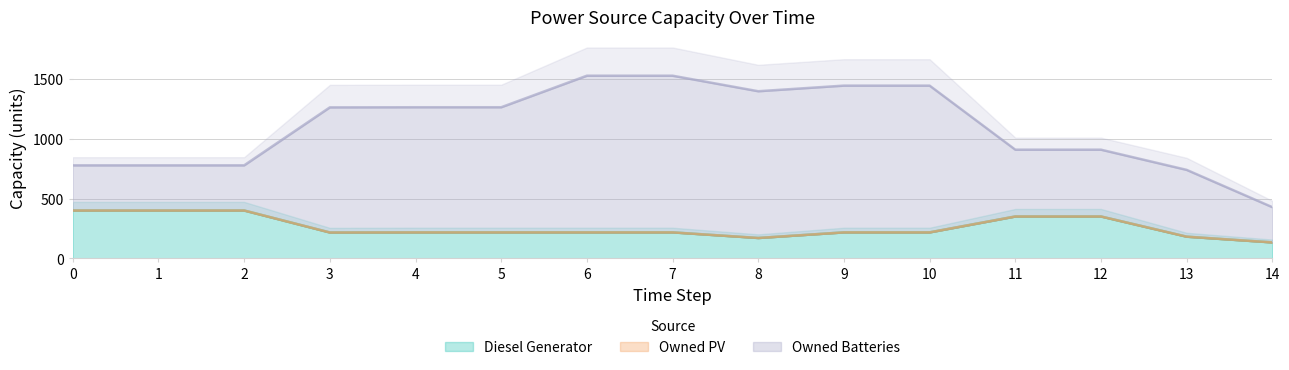

Reading right to left, what are all the values shown in this chart?

Diesel Generator: 133	181	350	350	217	217	170	217	217	217	217	216	400	400	400
Owned PV: 0	0	0	0	0	0	0	0	0	0	0	0	0	0	0
Owned Batteries: 295	559	559	559	1228	1228	1228	1311	1311	1047	1047	1047	378	378	378